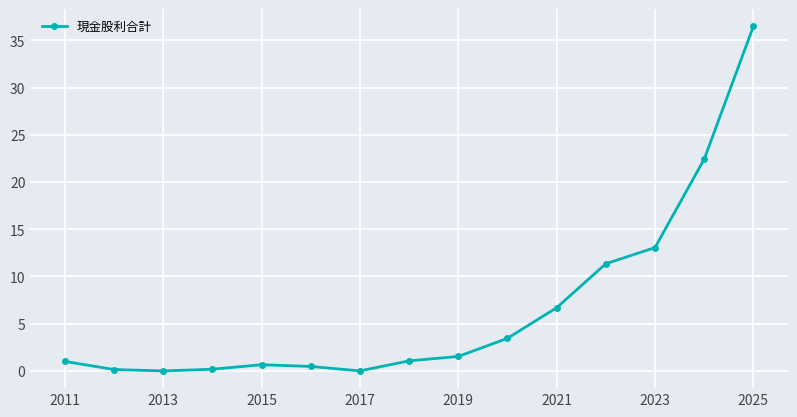

What is the value of the 10th point from the left?

3.5